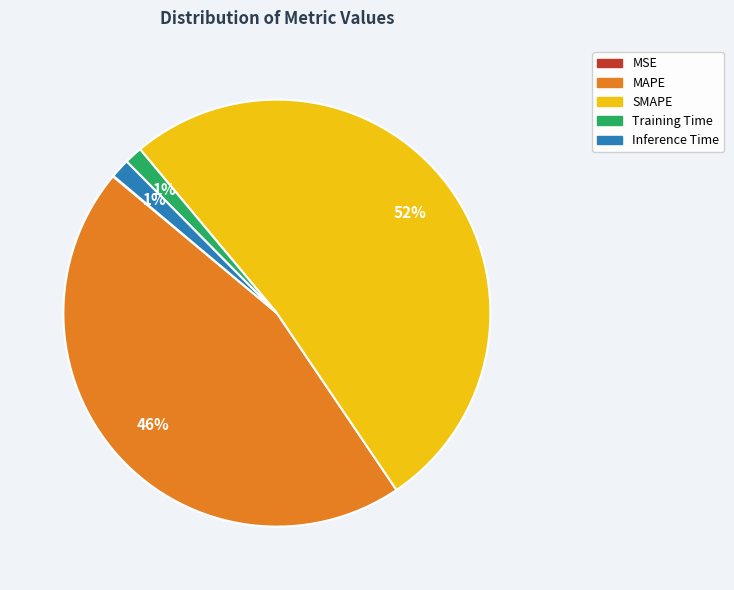

True or false: Training Time accounts for 8% of the total.

False